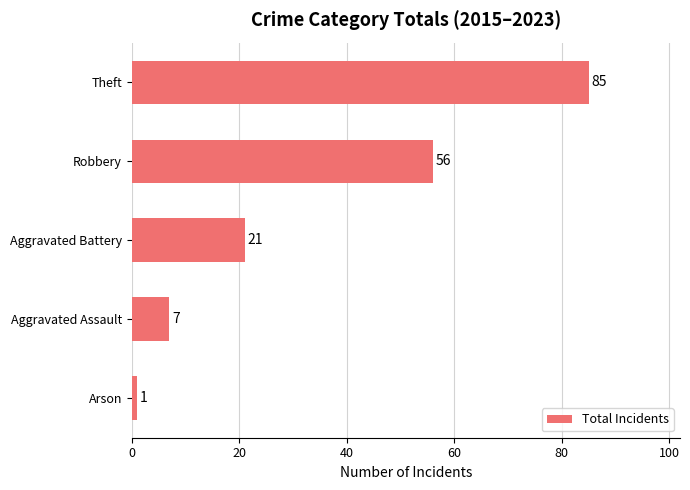

Is it true that the value at Aggravated Battery is 11?

False